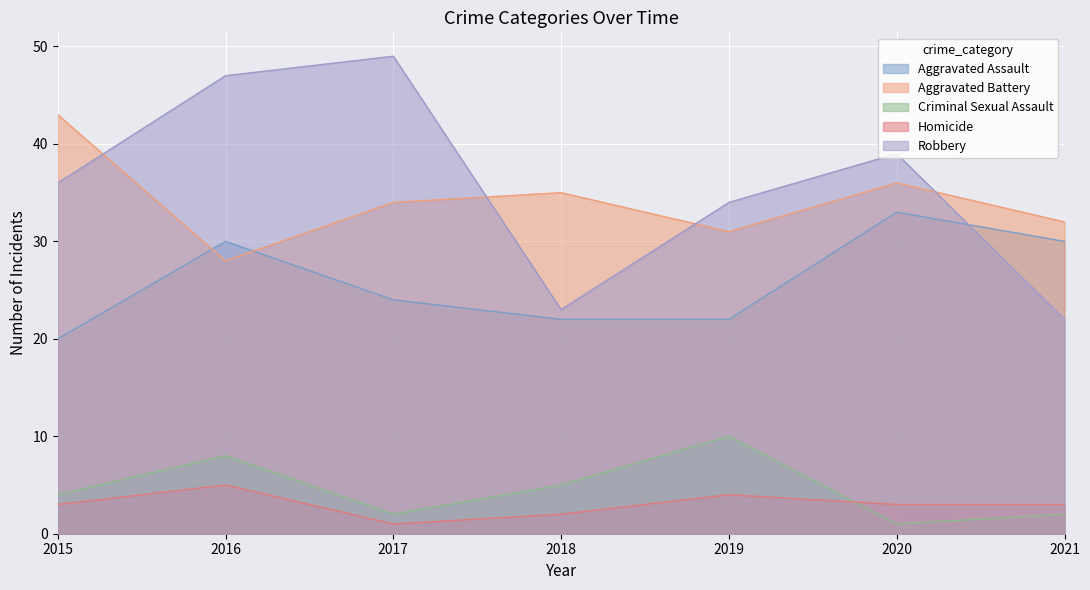

The Homicide series shows 8 at 2016. True or false?

False